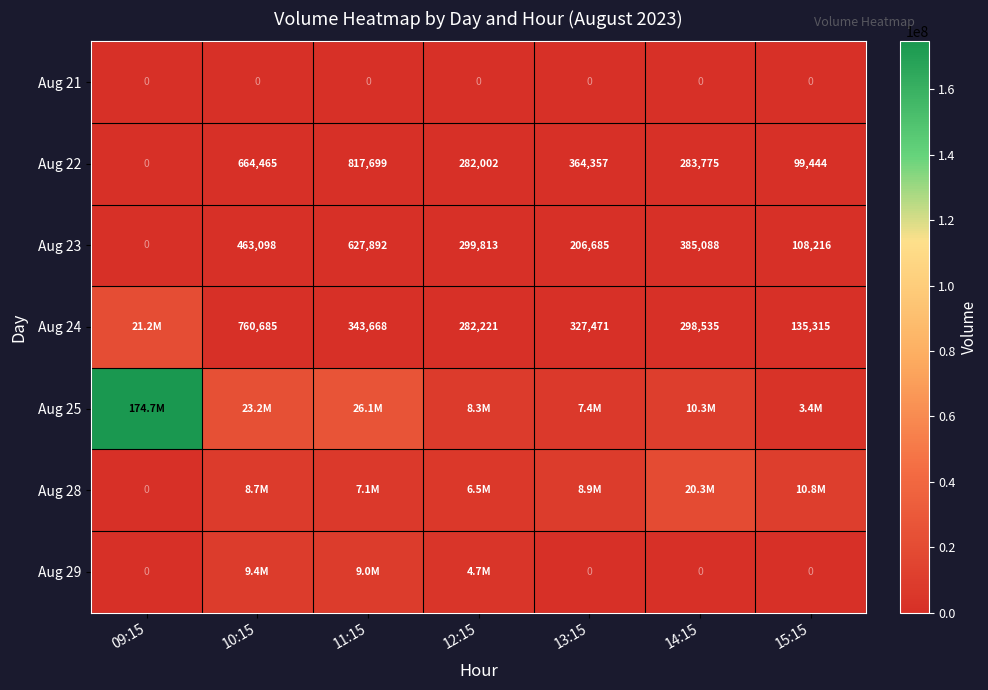

Count the number of data series in this chart.

7